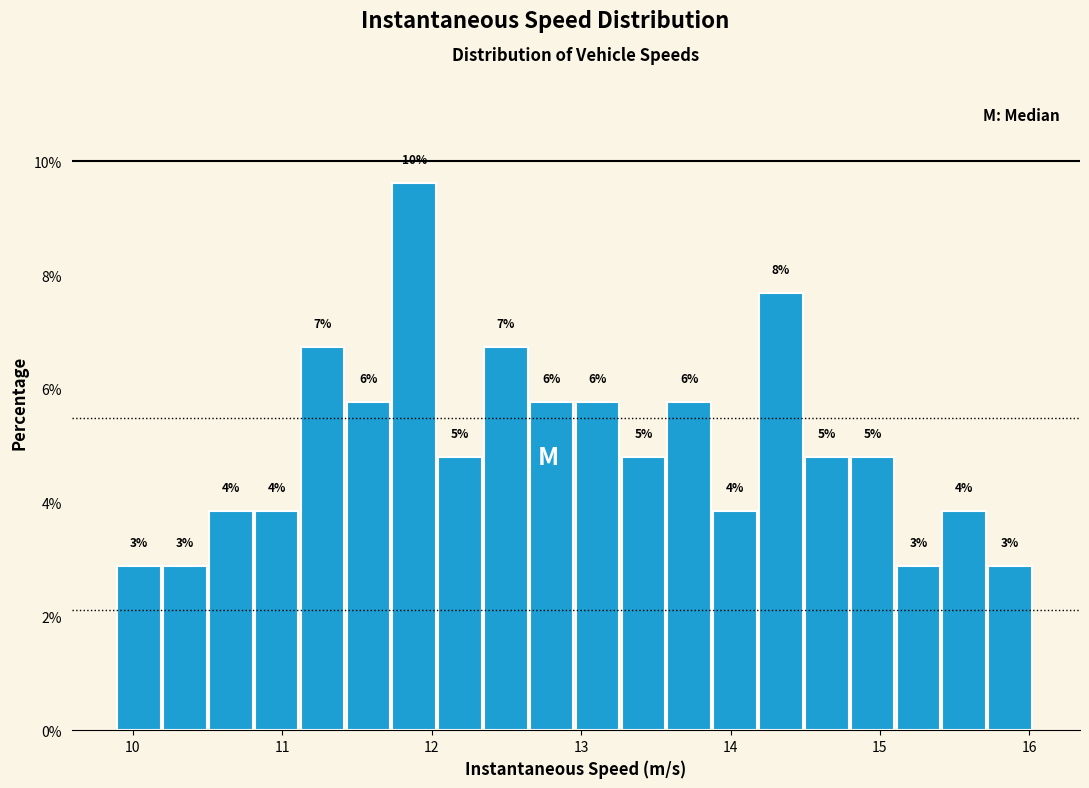

Read against the x-axis, roughly where is the centre of the tallest bar?

11.9